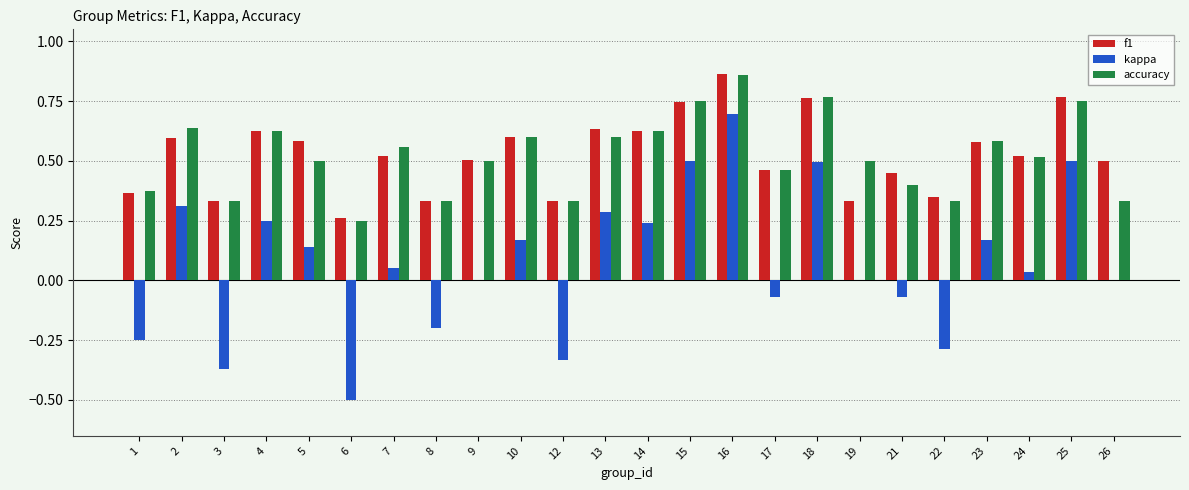

Is the value of kappa at 15 greater than the value of accuracy at 6?

Yes